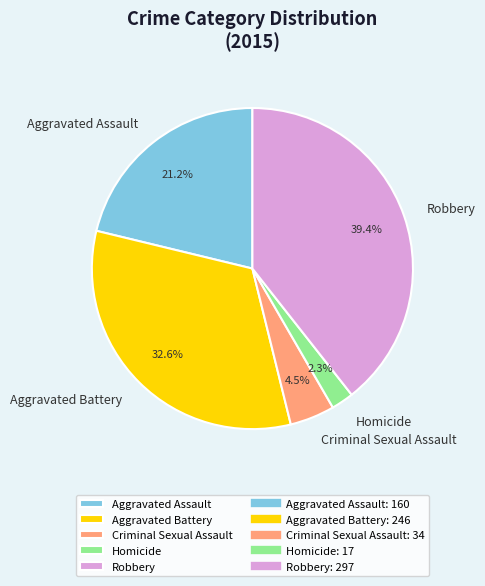

True or false: Homicide accounts for 13% of the total.

False